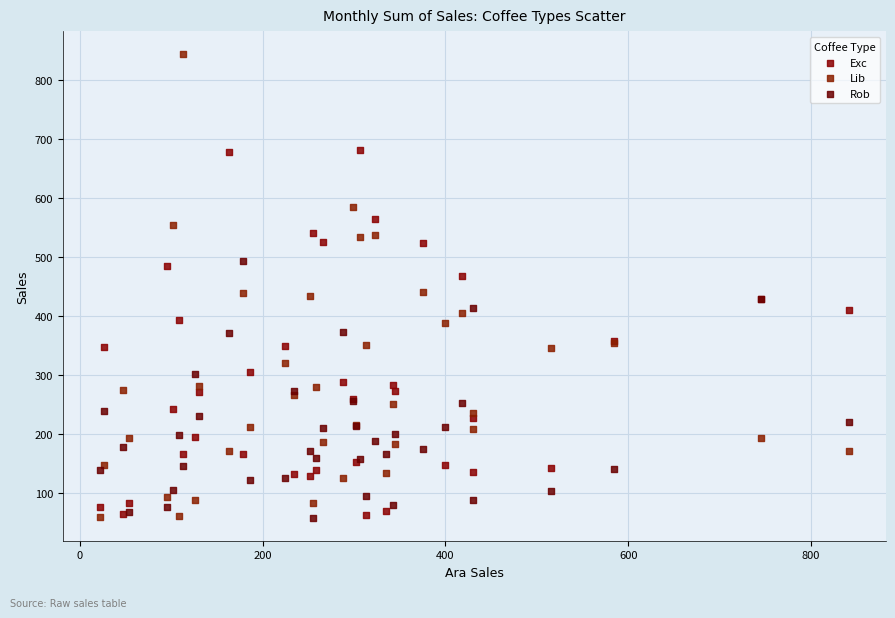

Which series contains the highest Y value?

Lib